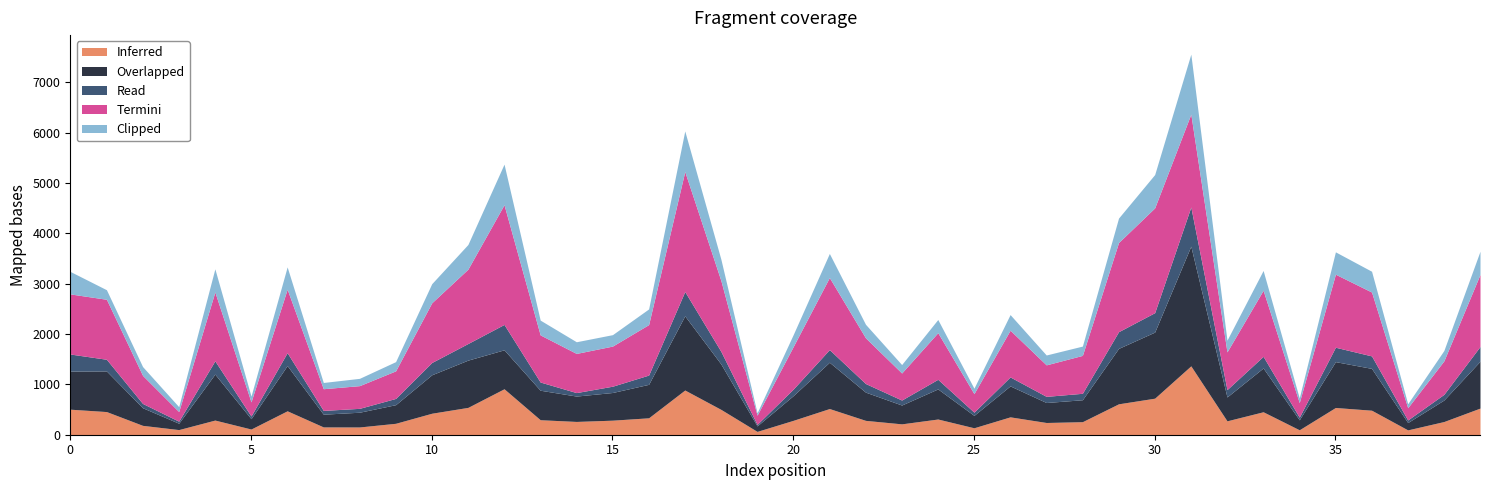

Is the value of Overlapped at 15 greater than the value of Clipped at 5?

Yes